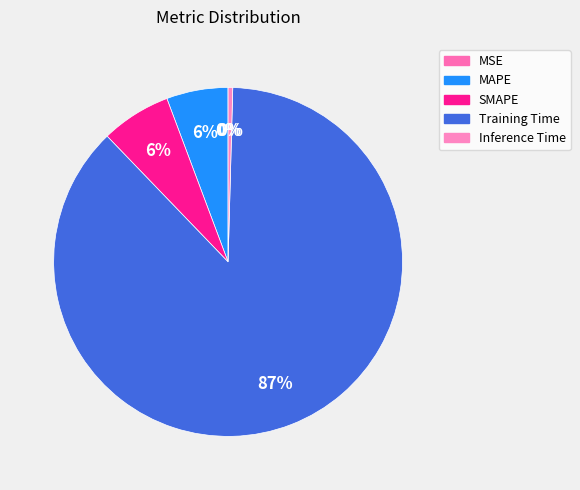

Rank the categories by value from lowest to highest.

MSE, Inference Time, MAPE, SMAPE, Training Time